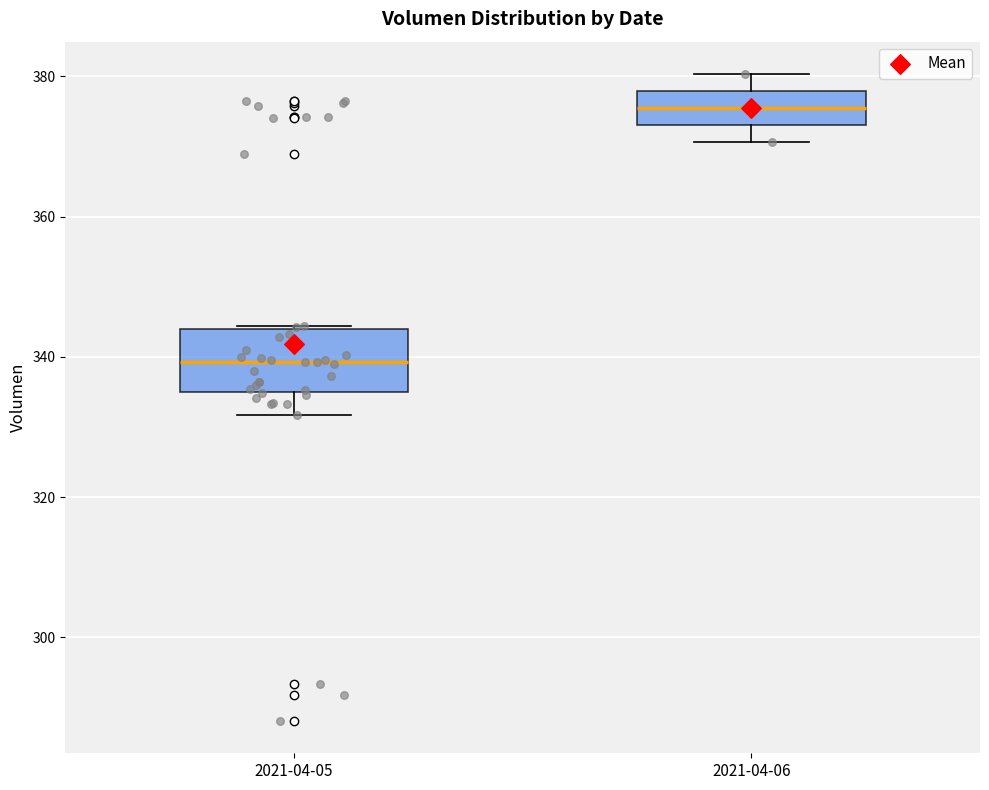

Reading left to right, transcribe this box plot: for each box, give where its median line is, the range the box spans, and where its two whiskers end, as read against the y-axis. The values are not printed on the chart, so give them approximately, as read against the axis.

2021-04-05: median 340, box 334 to 344, whiskers 332 to 344
2021-04-06: median 376, box 374 to 378, whiskers 370 to 380